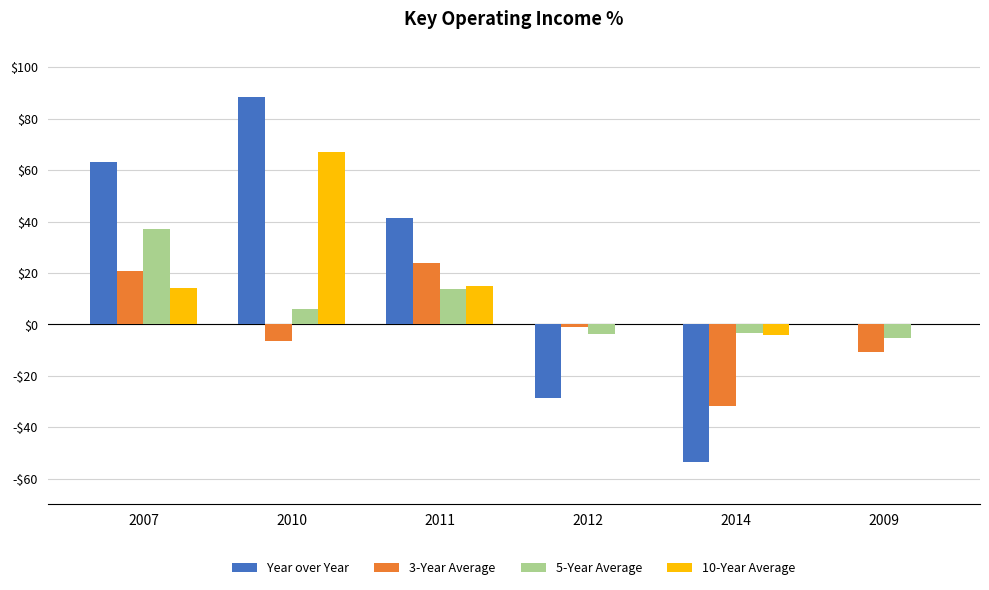

Reading left to right, list all the values displayed in this chart.

Year over Year: 2007=63.0	2010=88.5	2011=41.5	2012=-28.6	2014=-53.6	2009=0.0
3-Year Average: 2007=20.8	2010=-6.4	2011=24.0	2012=-0.9	2014=-31.7	2009=-10.8
5-Year Average: 2007=37.2	2010=5.8	2011=13.6	2012=-3.7	2014=-3.2	2009=-5.2
10-Year Average: 2007=14.1	2010=67.2	2011=15.0	2012=0.0	2014=-4.2	2009=0.0